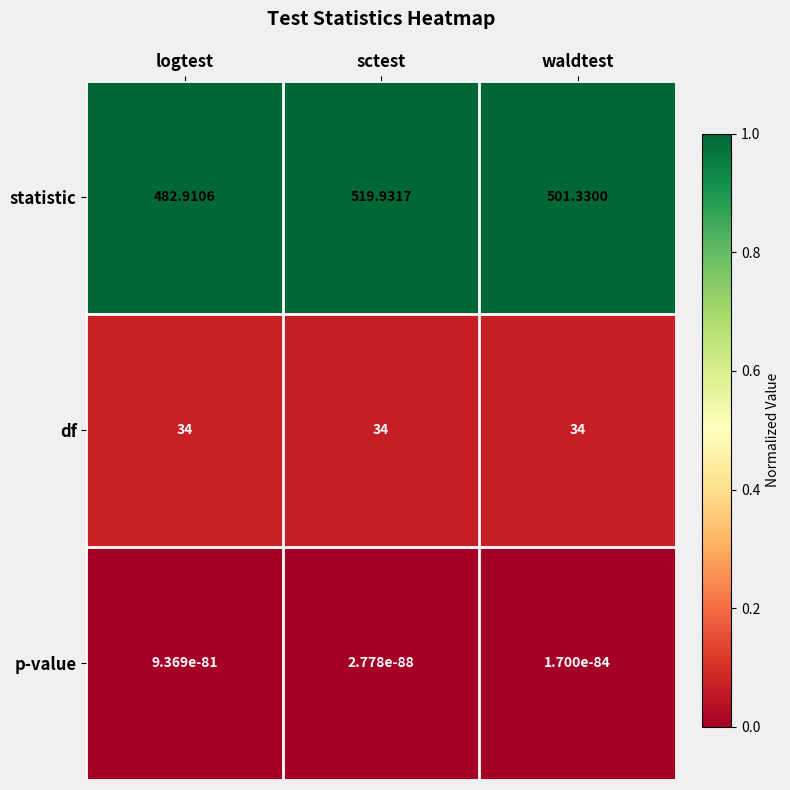

At which category does the chart reach its peak across all series?

sctest